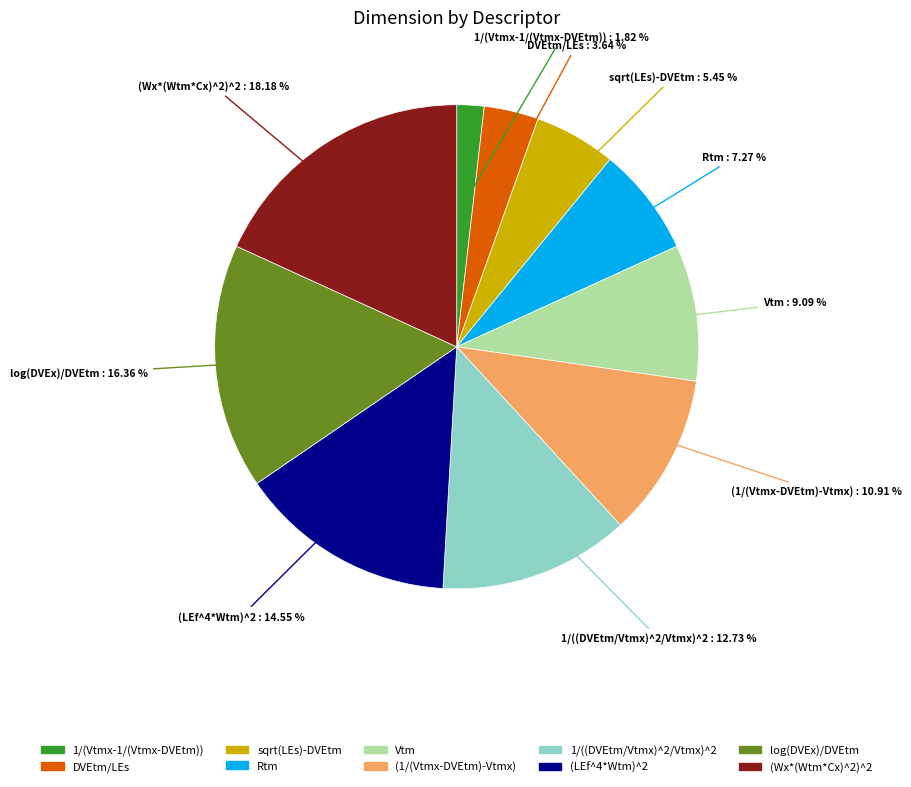

Count the number of slices in the pie.

10